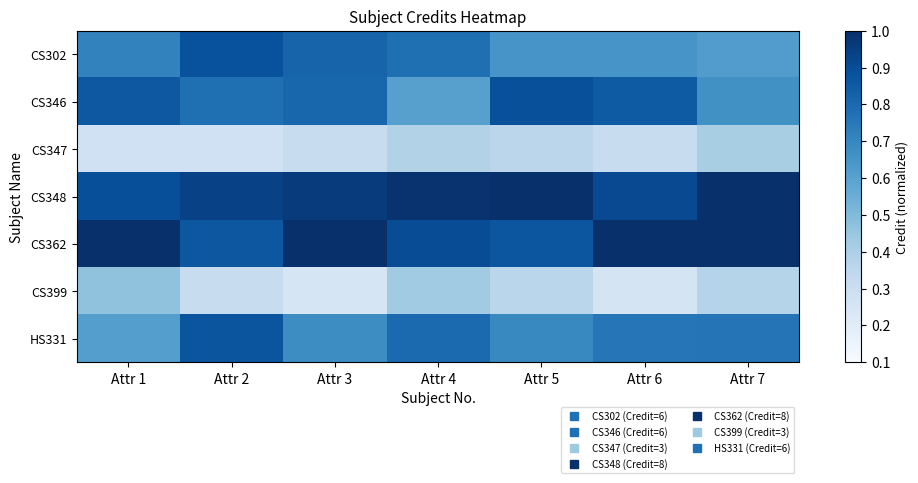

How many series are shown in this chart?

7